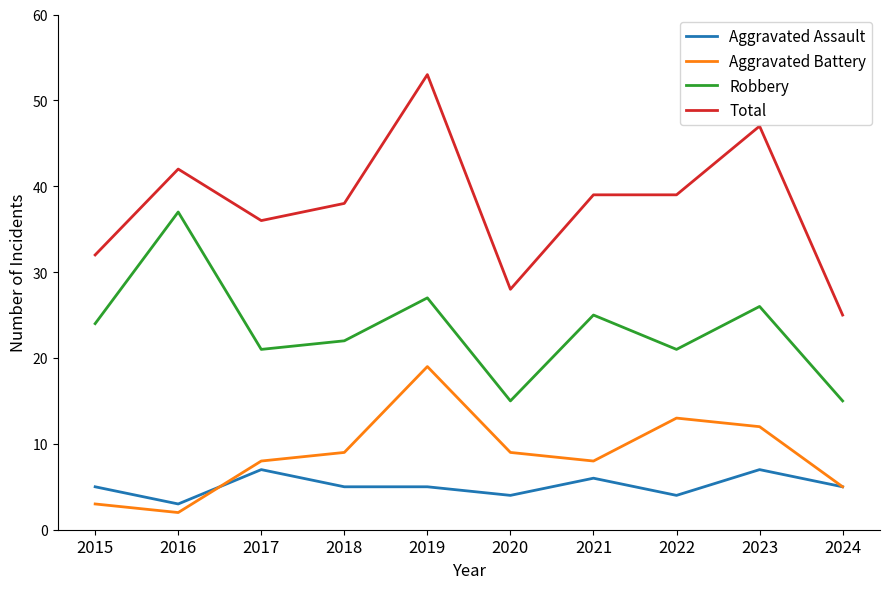

Which series has the largest total across all categories?

Total